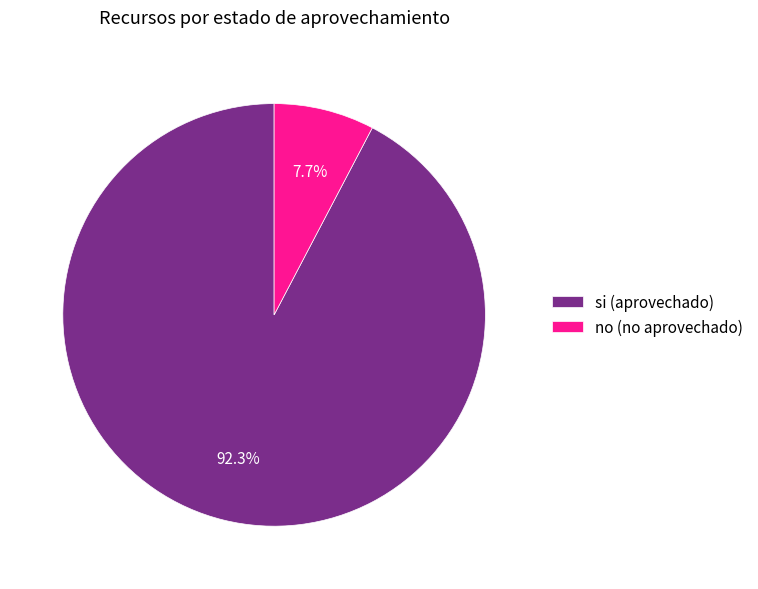

How many segments does this pie chart have?

2